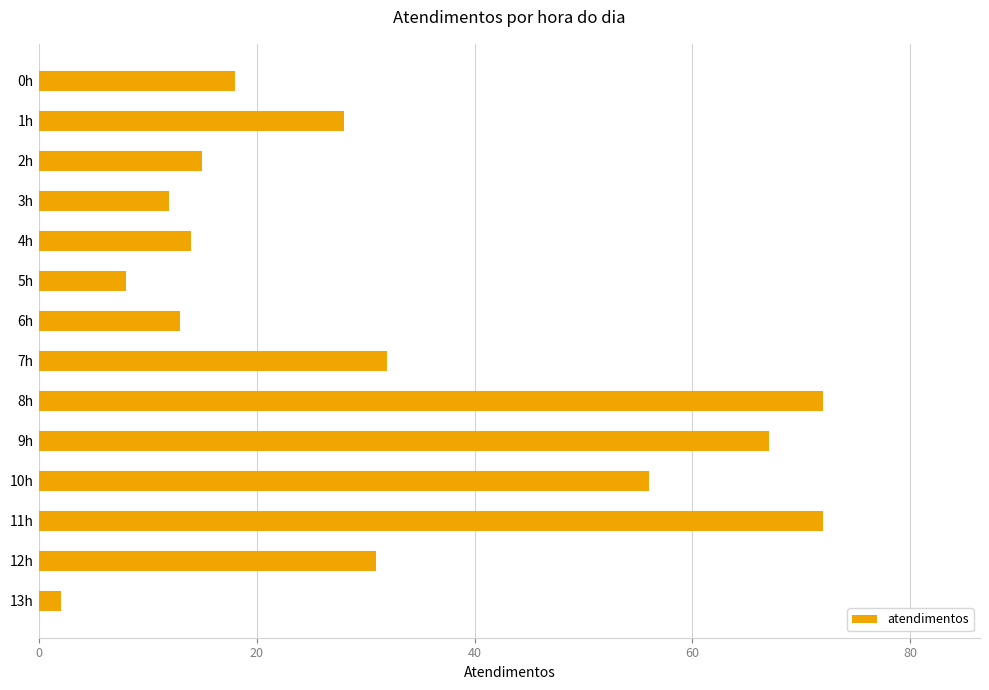

Reading bottom to top, transcribe all the data shown in this chart.

13h=2	12h=31	11h=72	10h=56	9h=67	8h=72	7h=32	6h=13	5h=8	4h=14	3h=12	2h=15	1h=28	0h=18